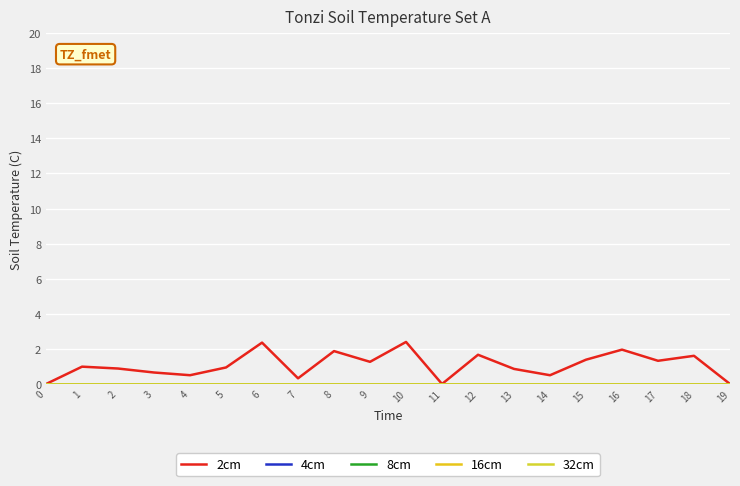

At which category is the sum across all series the highest?

10